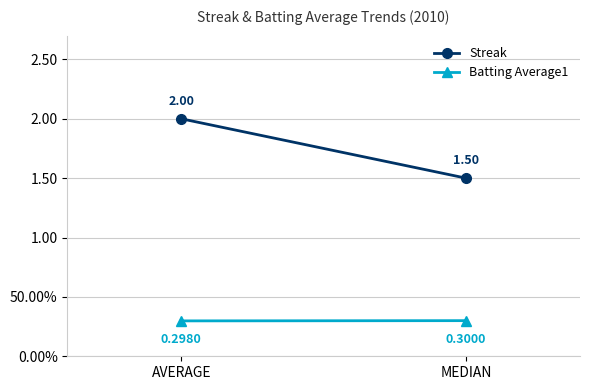

Which has a higher value, AVERAGE or MEDIAN?

AVERAGE